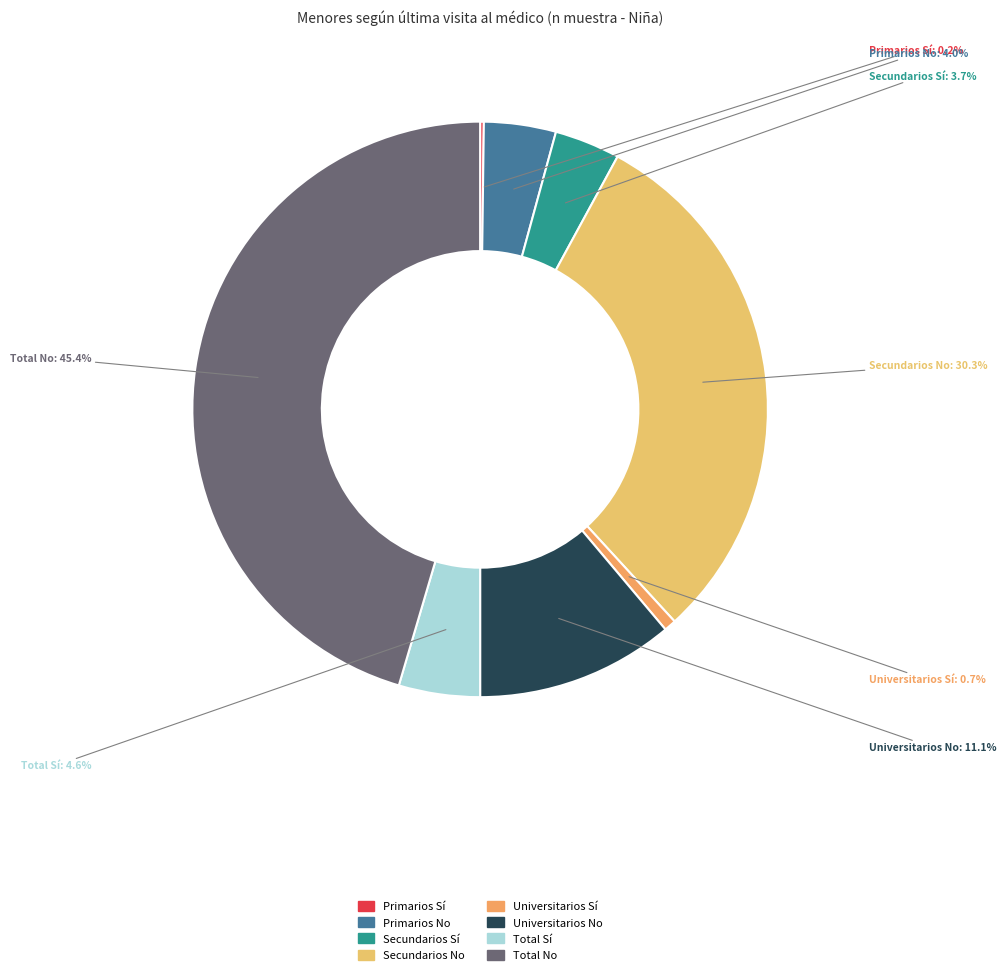

What is the total percentage of Universitarios Sí and Primarios No?

4.7%